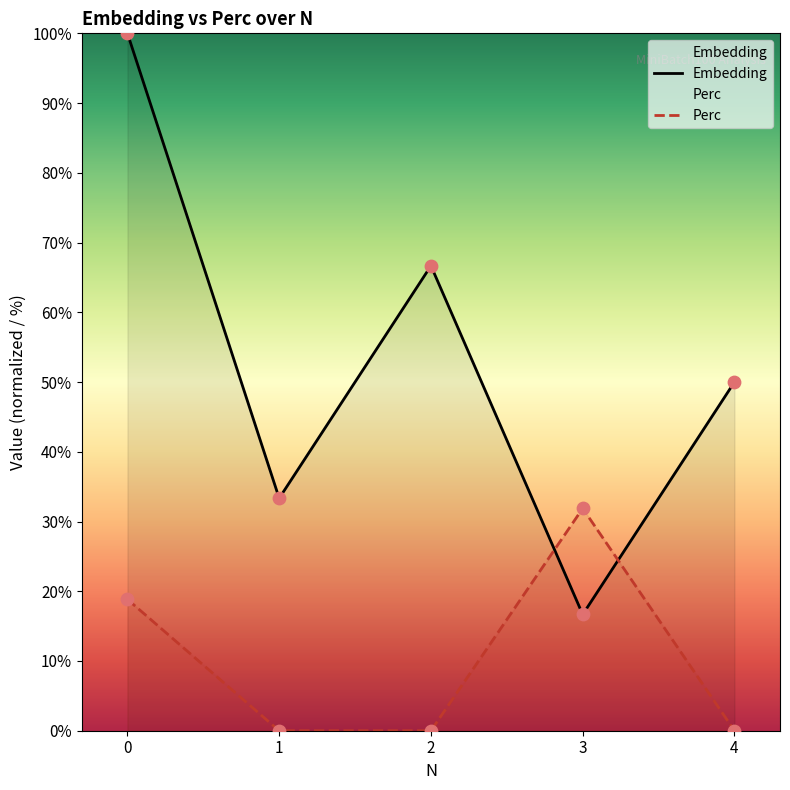

What are all the series names shown in the legend?

Embedding, Perc